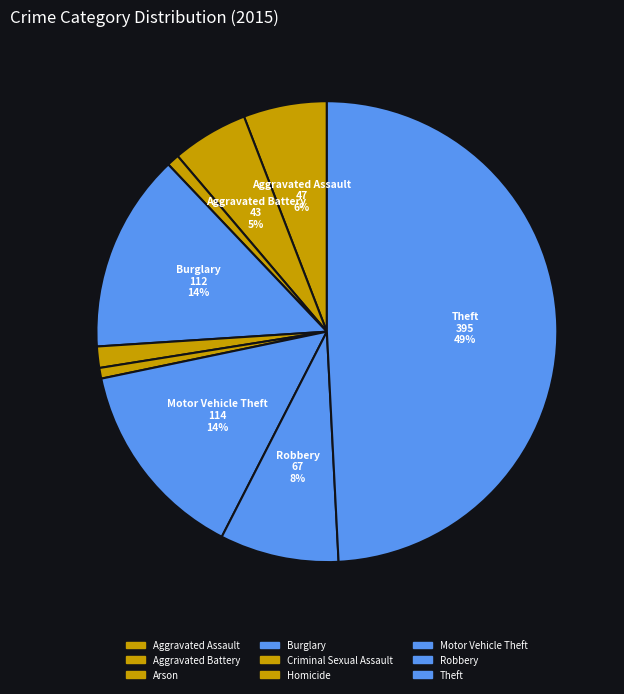

To the nearest percent, what is the difference between the Robbery and Theft slice percentages?

41%